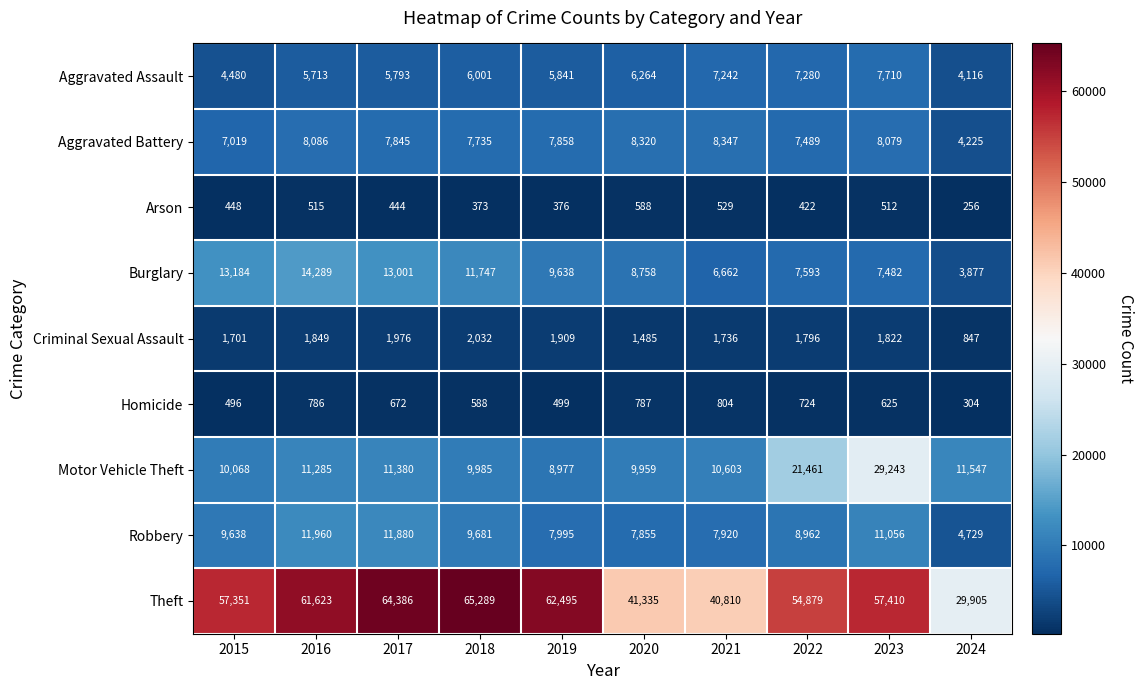

Where is Motor Vehicle Theft nearest to the value 19110?

2022